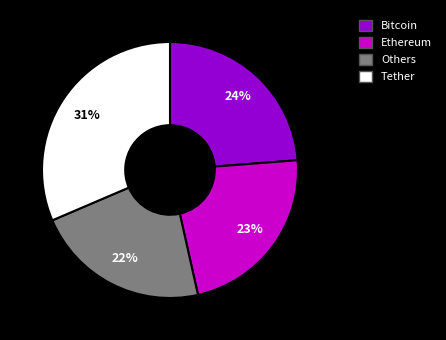

True or false: Bitcoin accounts for 24% of the total.

True